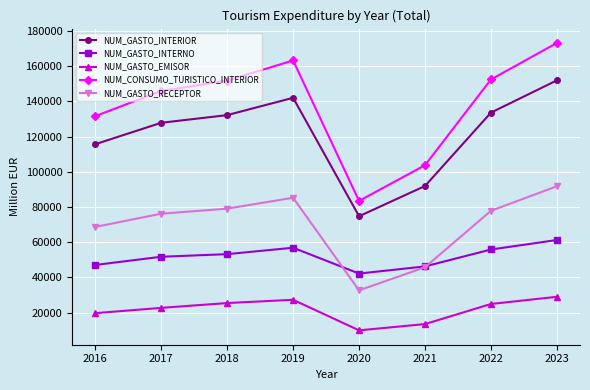

The NUM_CONSUMO_TURISTICO_INTERIOR series shows 145963.0 at 2017. True or false?

True